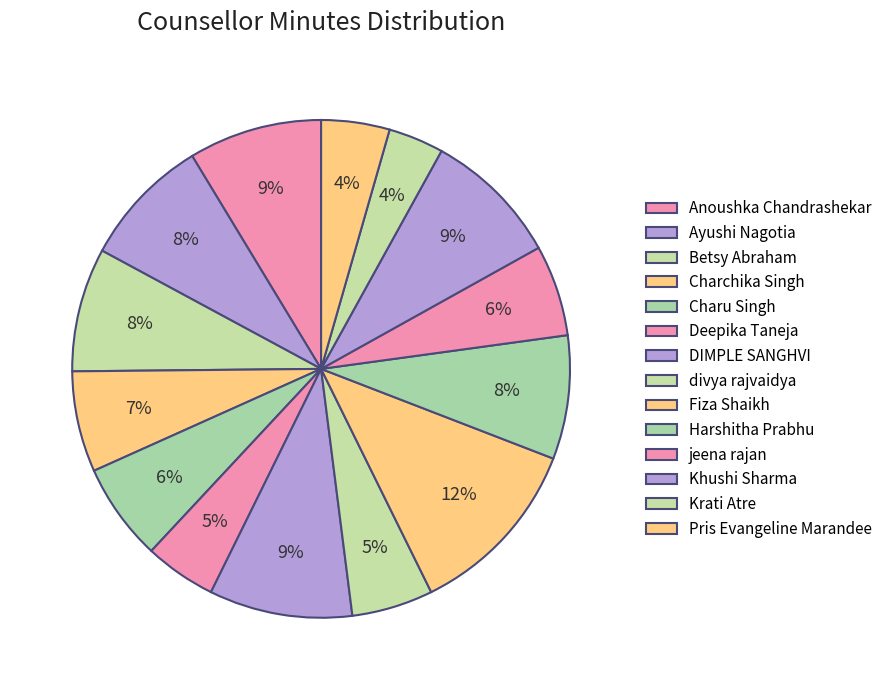

Count the number of slices in the pie.

14